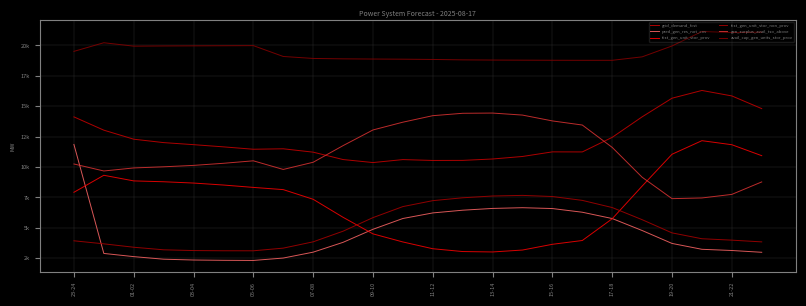

Does the chart display data point markers on the line(s)?

No